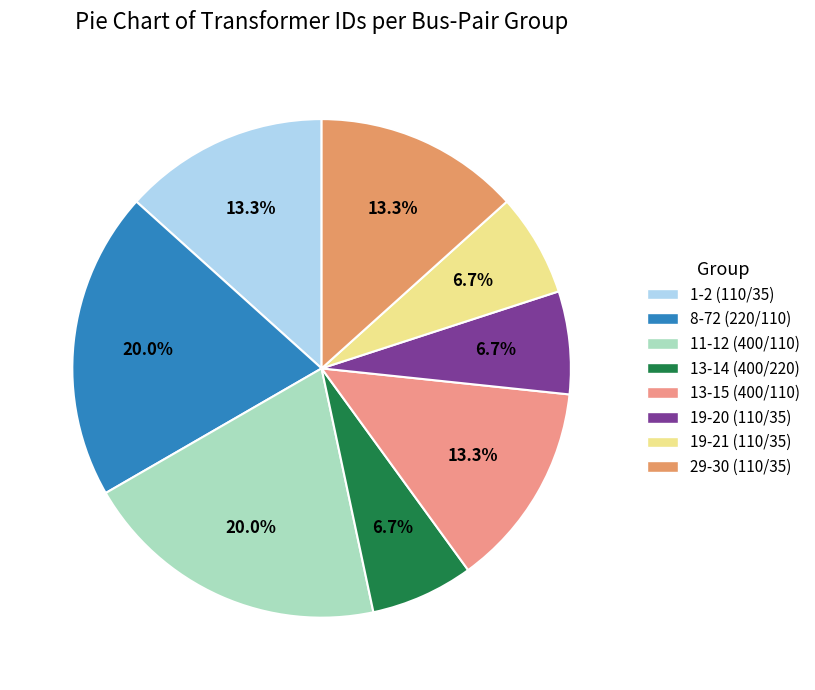

What percentage is the 29-30 (110/35) slice, to the nearest percent?

13%